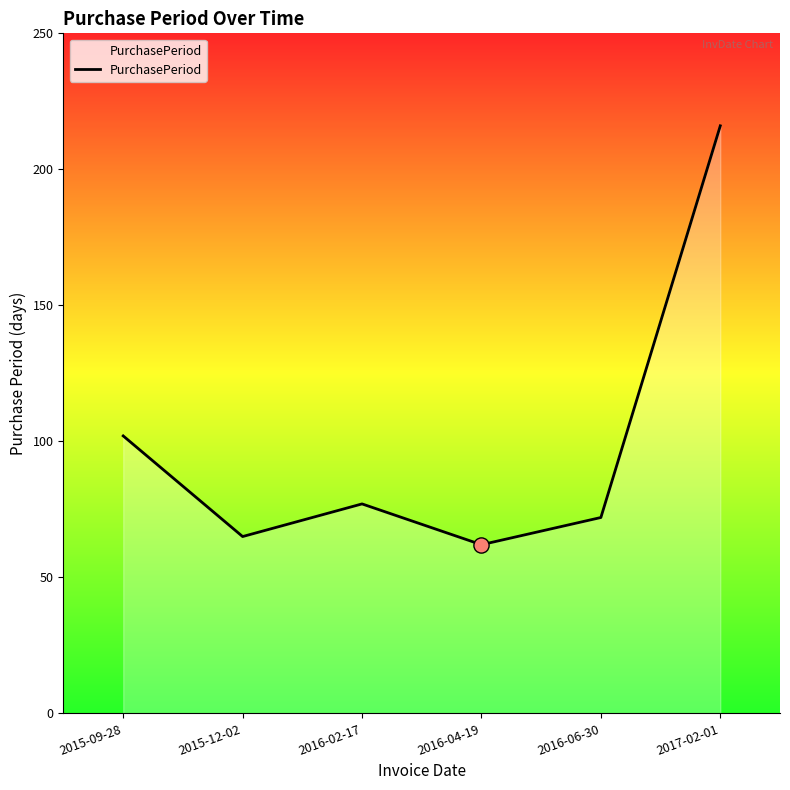

What is the change in value from 2016-04-19 to 2016-06-30?

+10